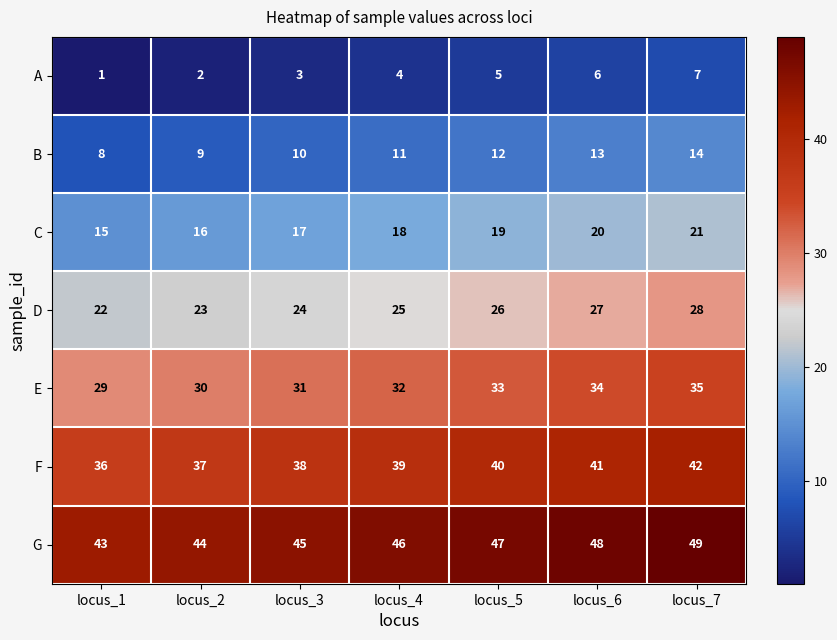

The value of G at locus_4 is 21. True or false?

False